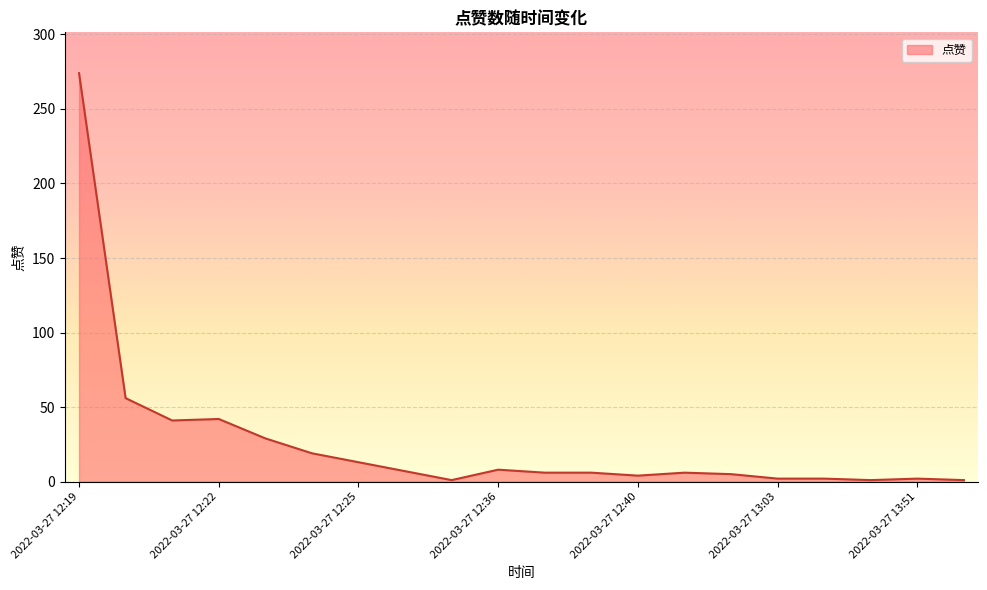

True or false: the data has more than 1 interior local peaks.

True